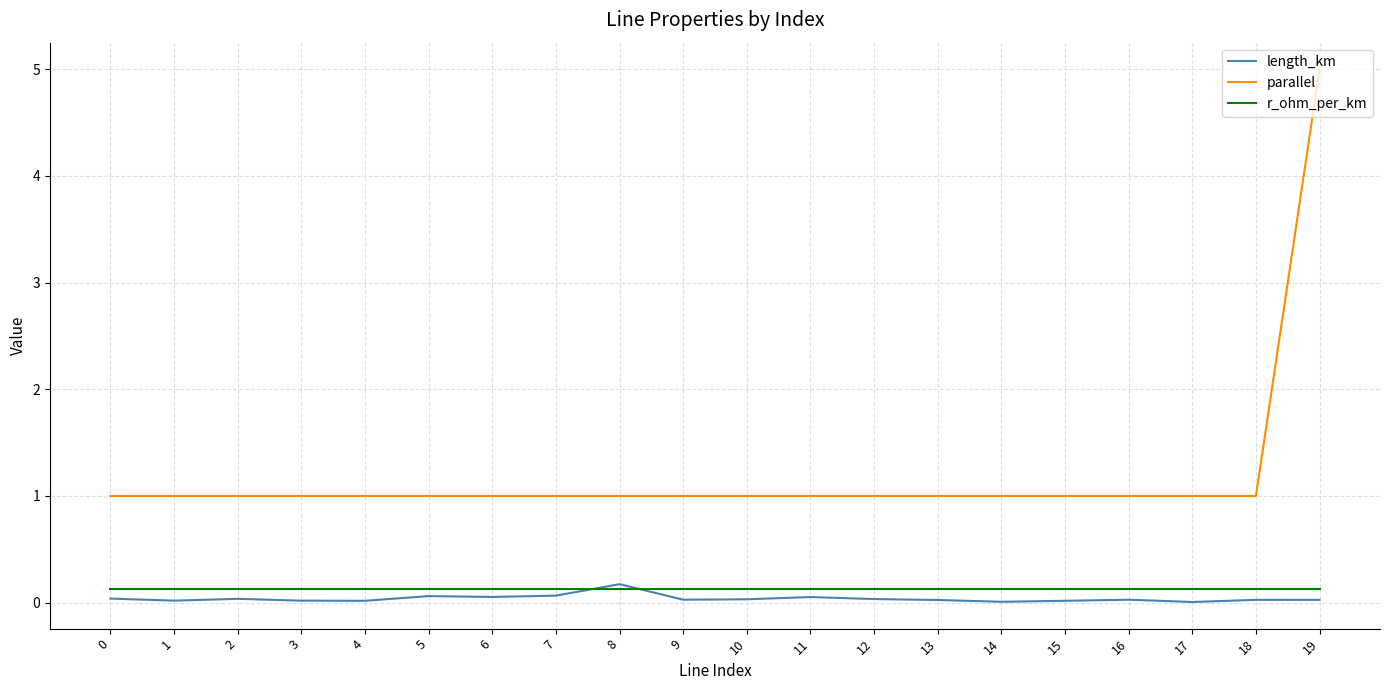

What are all the series names shown in the legend?

length_km, parallel, r_ohm_per_km